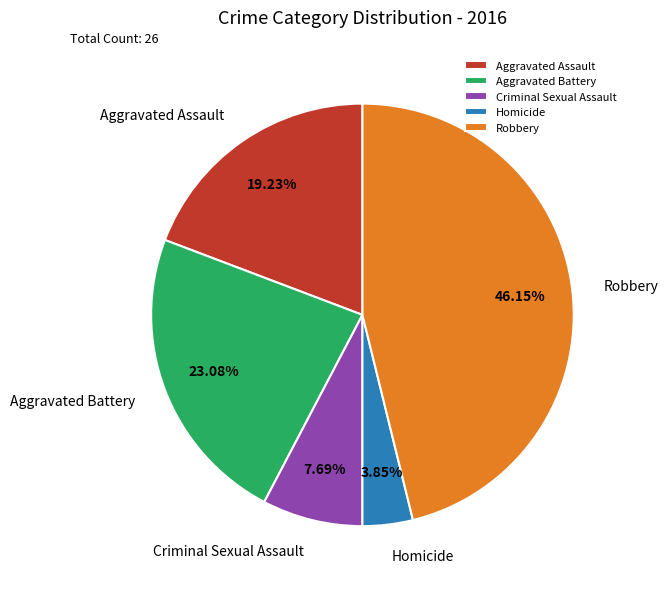

Does any single category account for the majority?

No